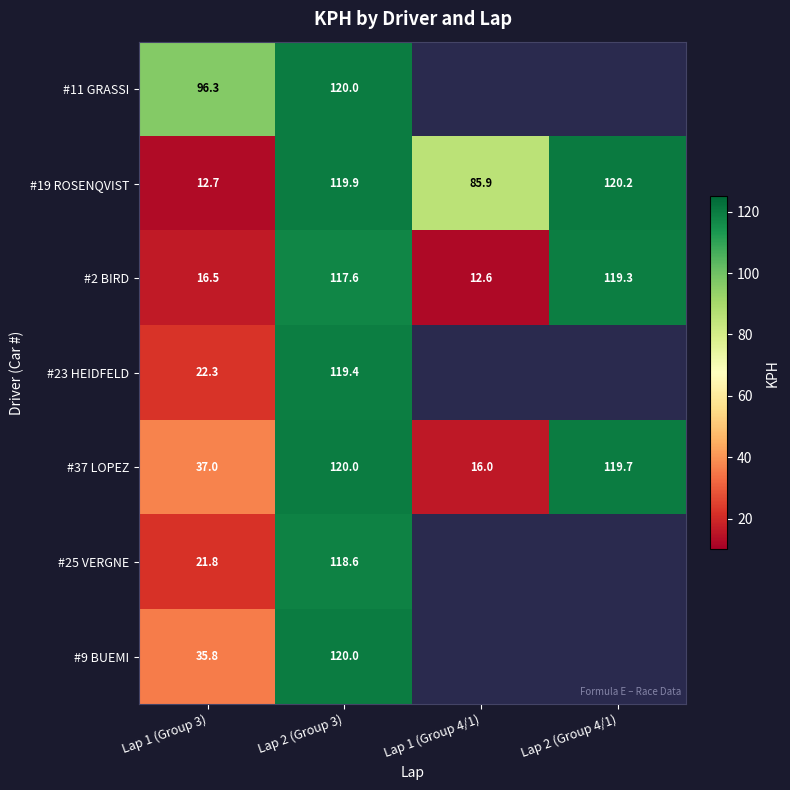

What is the total value across all series at Lap 1 (Group 3)?

242.4